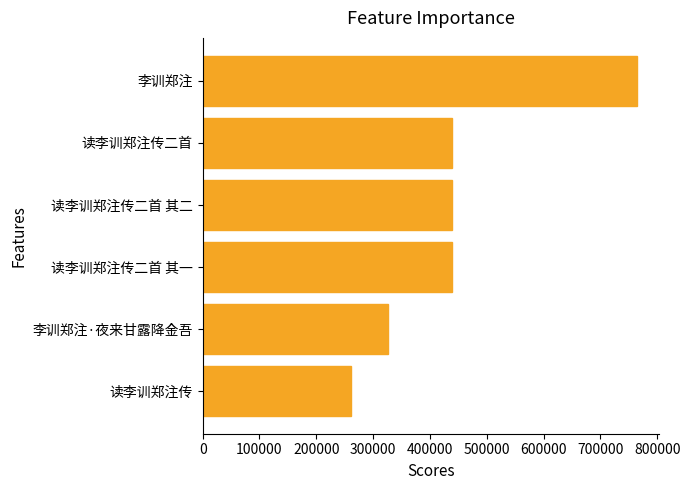

Approximately how many times larger is the value at 读李训郑注传二首 其二 compared to 李训郑注?

0.6